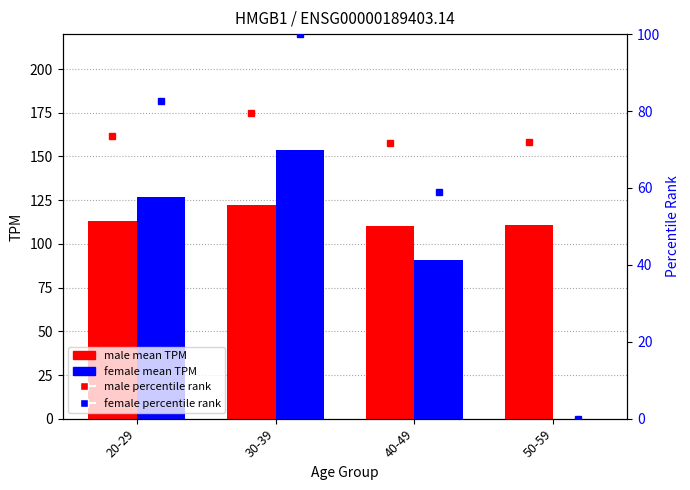

True or false: male has a value of 173.7 at 30-39.

False